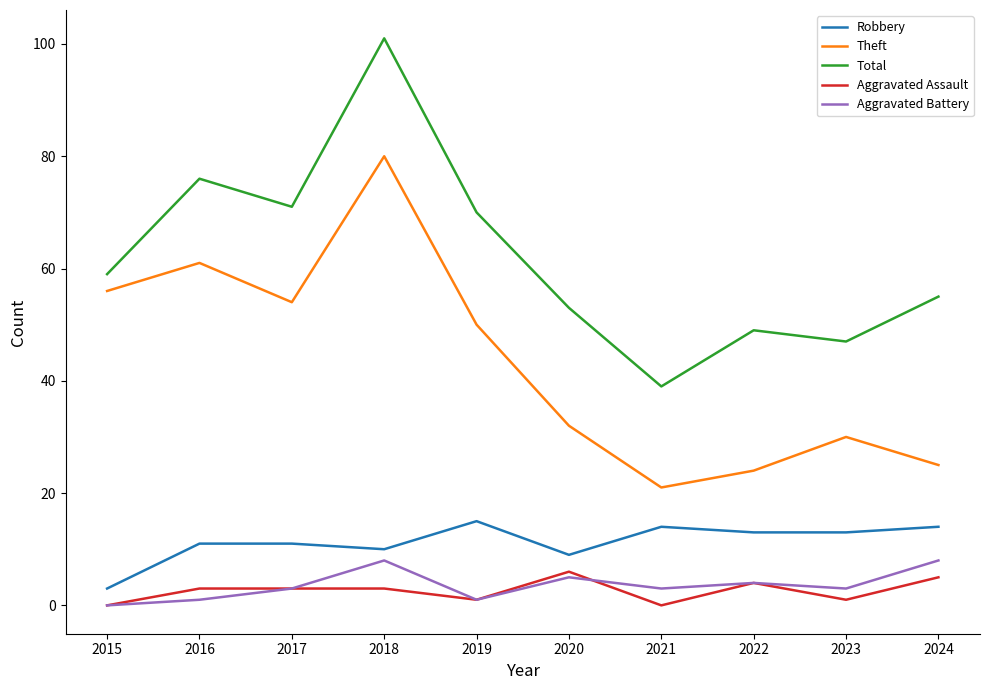

What is the difference between the Aggravated Battery values at 2023 and 2020?

2